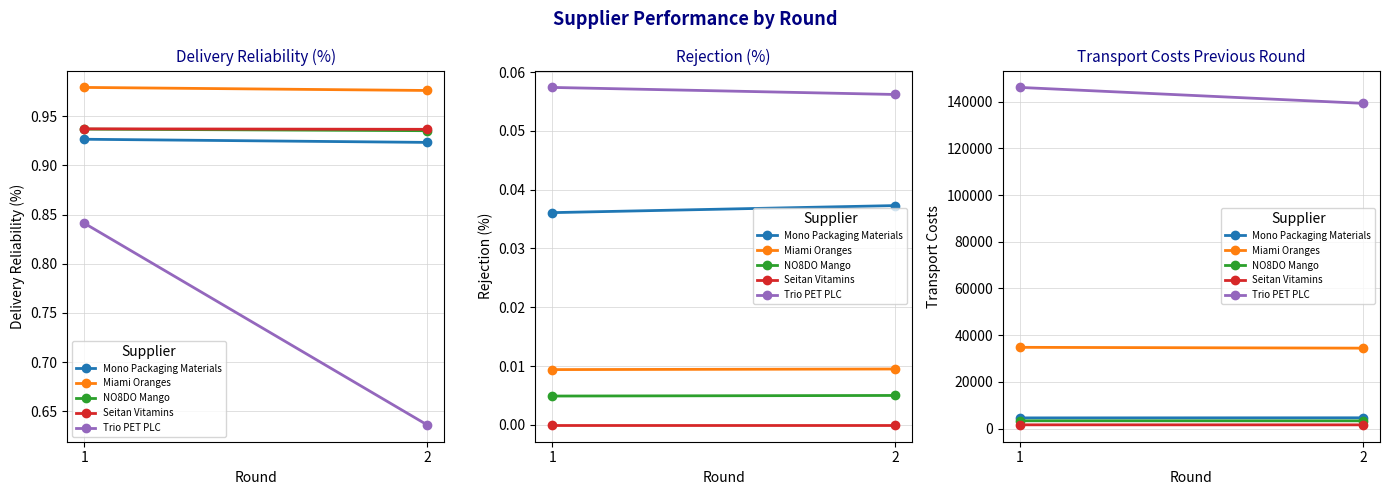

What is the maximum value shown in the chart?

146122.2